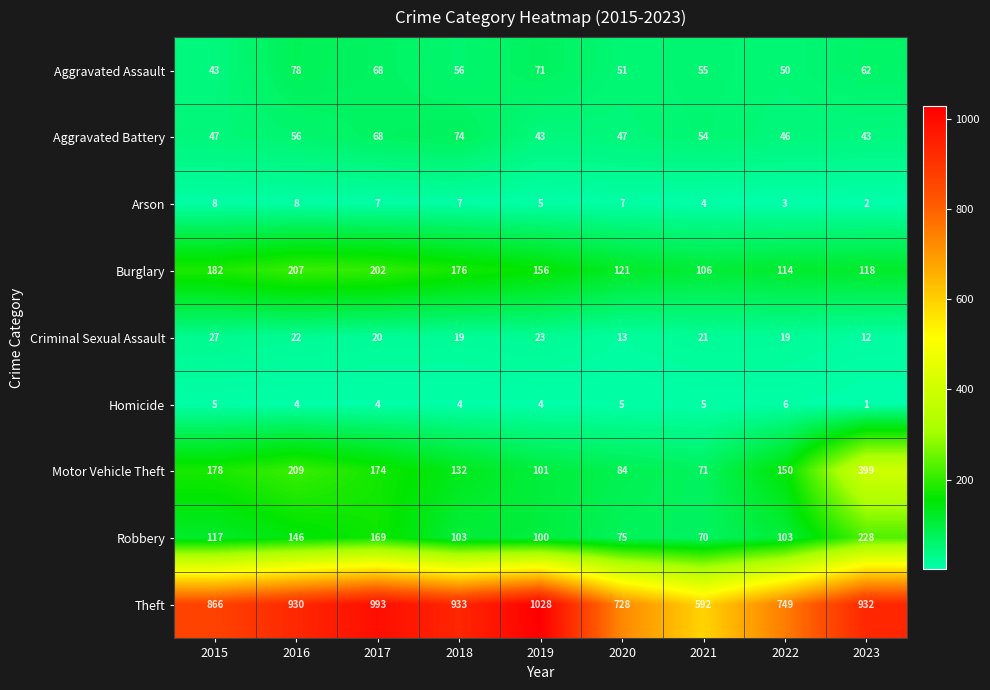

Which series has the largest range (max minus min)?

Theft